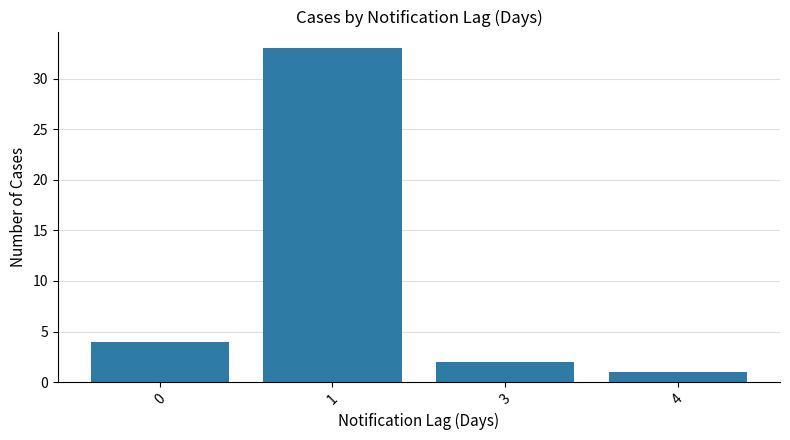

Reading right to left, list all the values displayed in this chart.

4=1	3=2	1=33	0=4